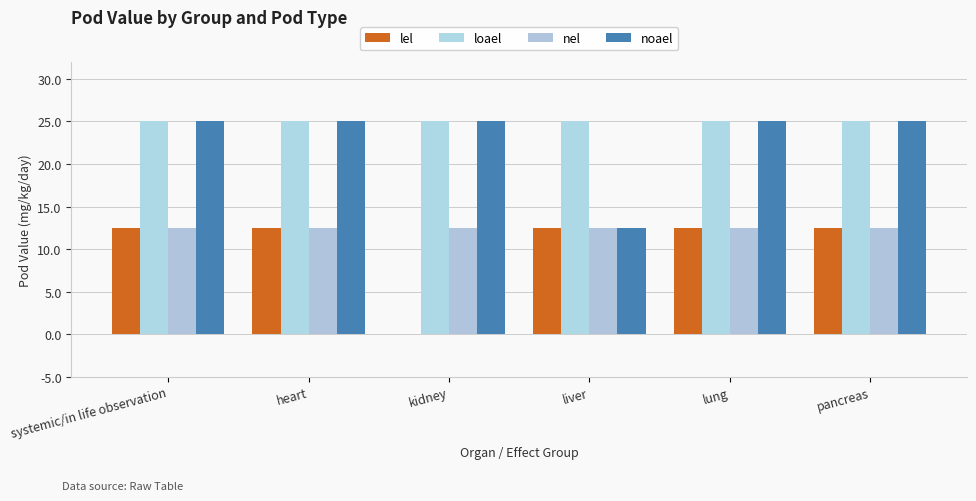

Count the number of categories in the chart.

6